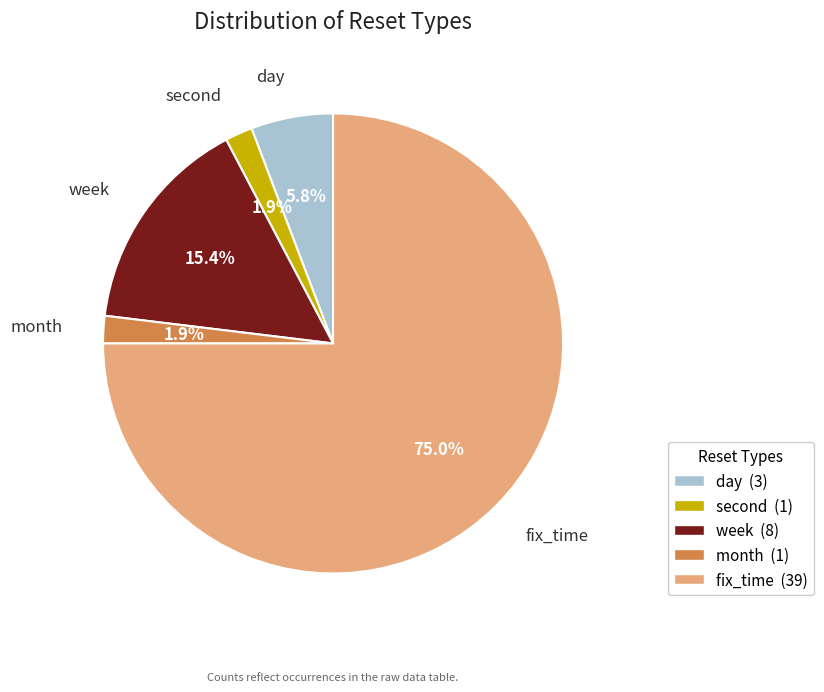

How many segments does this pie chart have?

5